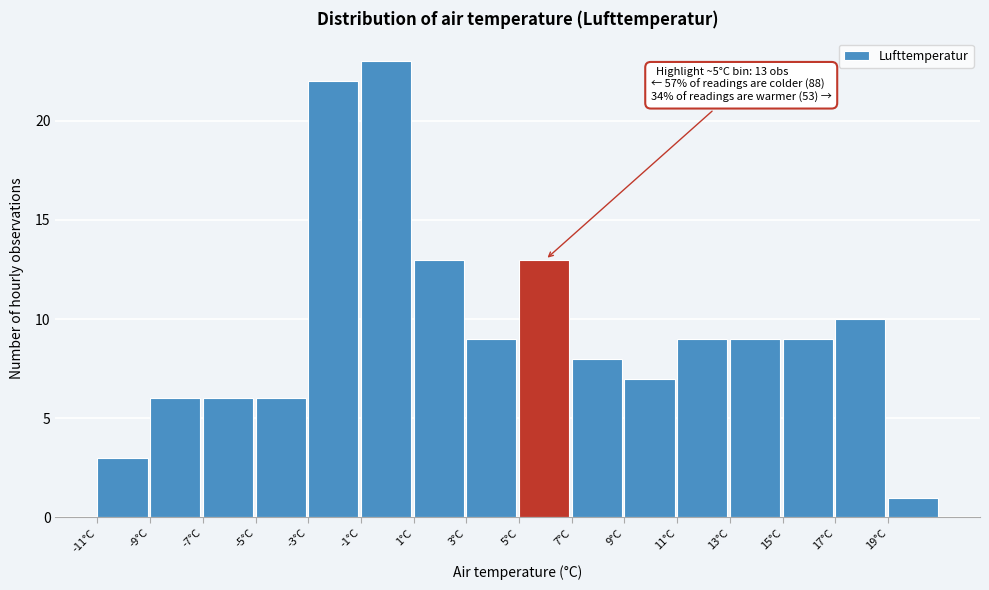

Over which range of the x-axis is the bar tallest?

-1 to 1